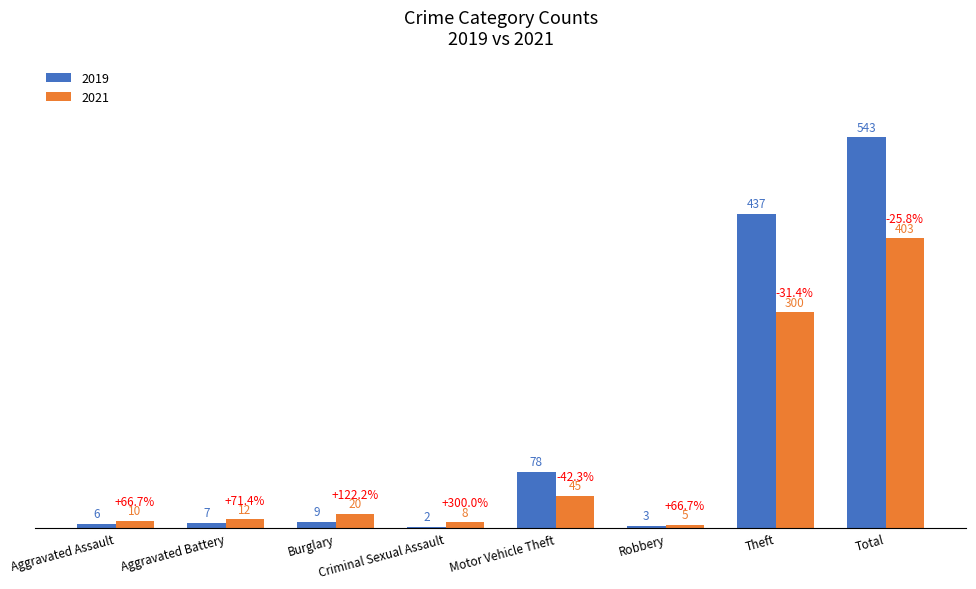

Between Aggravated Battery and Robbery, which series saw the biggest shift?

2021